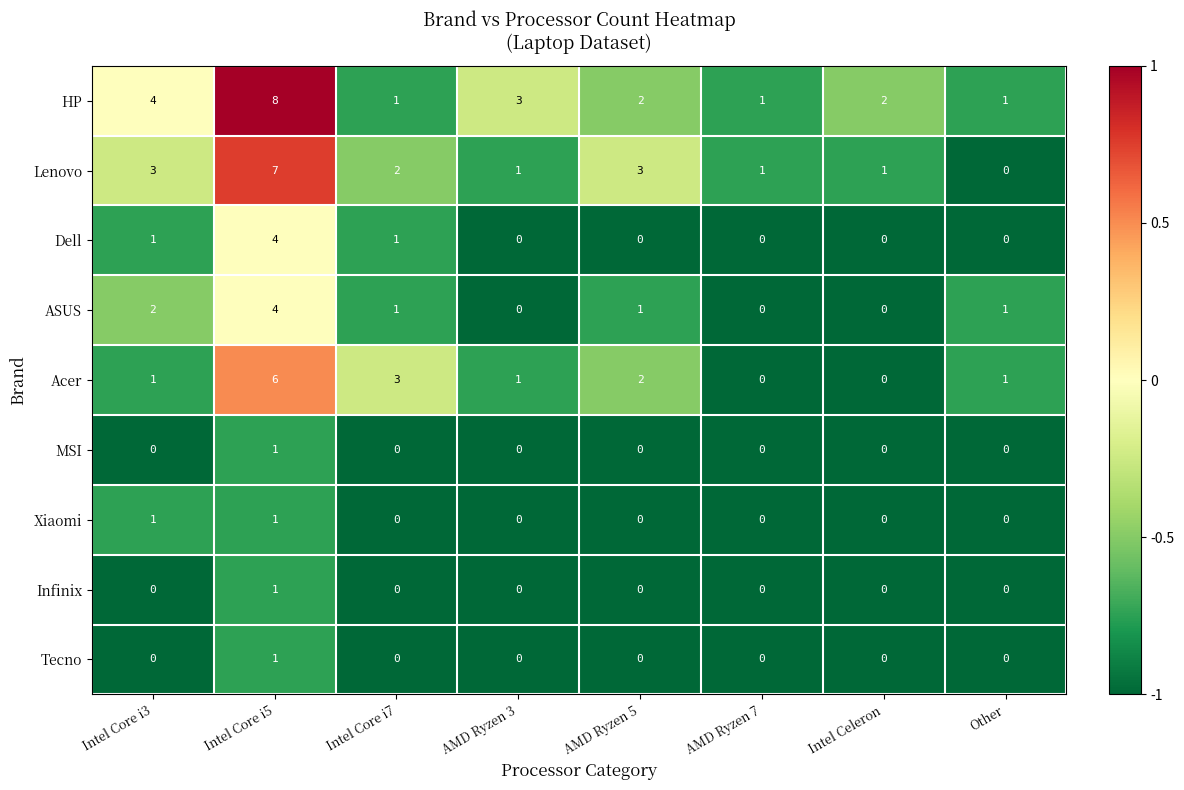

Is it true that Xiaomi equals 1 at Intel Core i7?

False